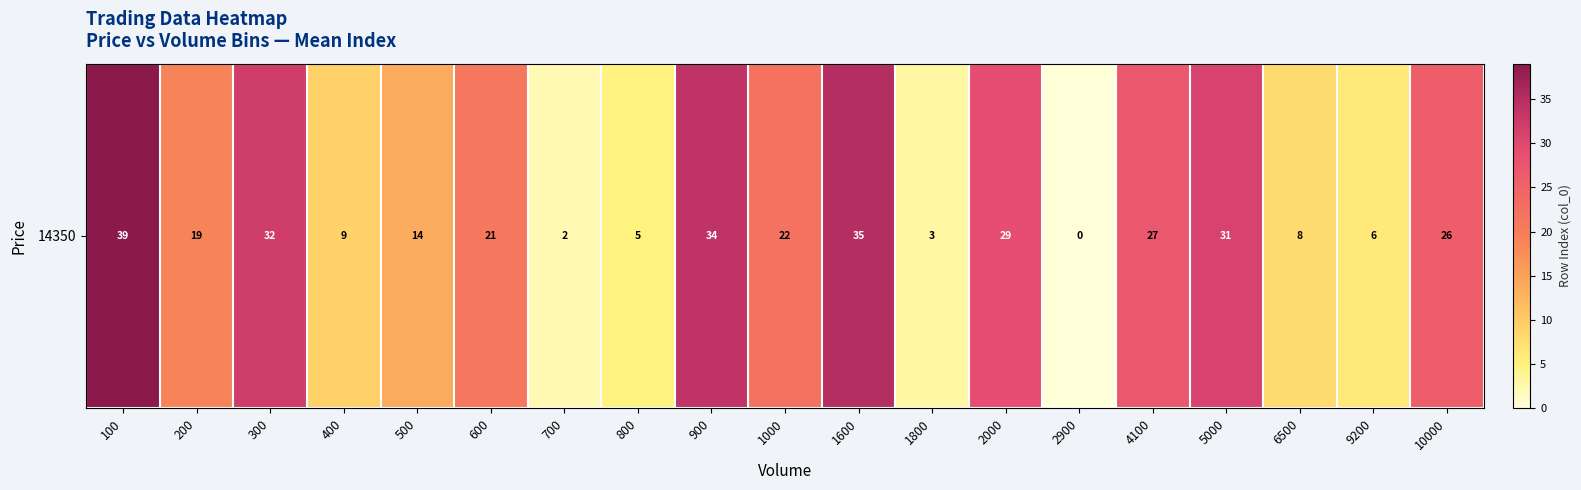

What is the greatest value displayed?

39